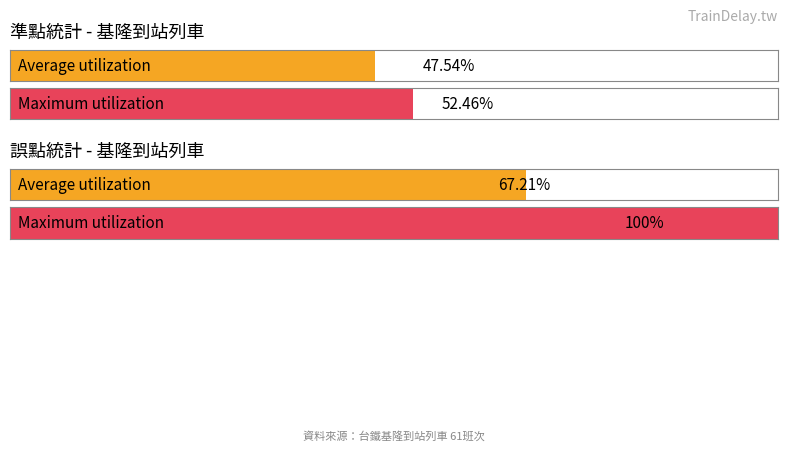

Rank the series by their average value, from lowest to highest.

準點, 誤點